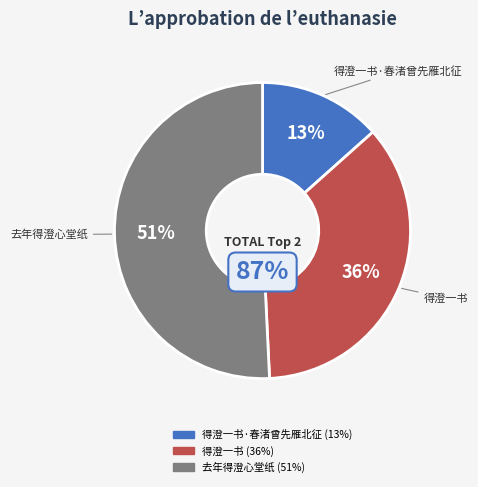

What percentage do 去年得澄心堂纸甚惜之辄为一轴邀永叔诸君各赋一篇仍各自书藏以为玩故先以七言题其首 and 得澄一书·春渚曾先雁北征 together represent?

64.2%